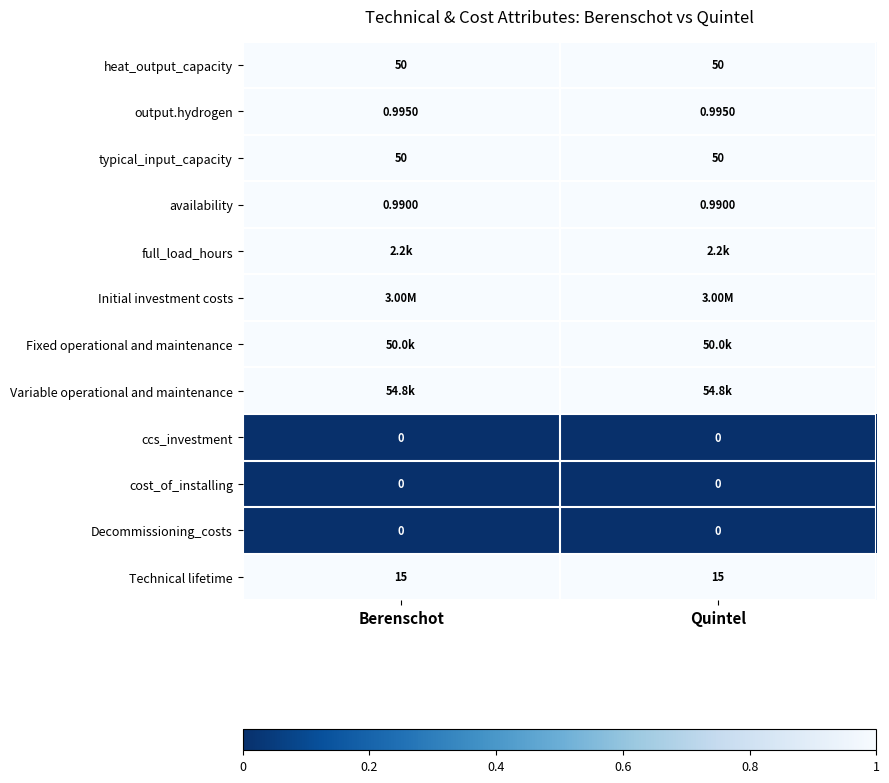

List the labels in order of Initial investment costs value, smallest first.

Berenschot, Quintel